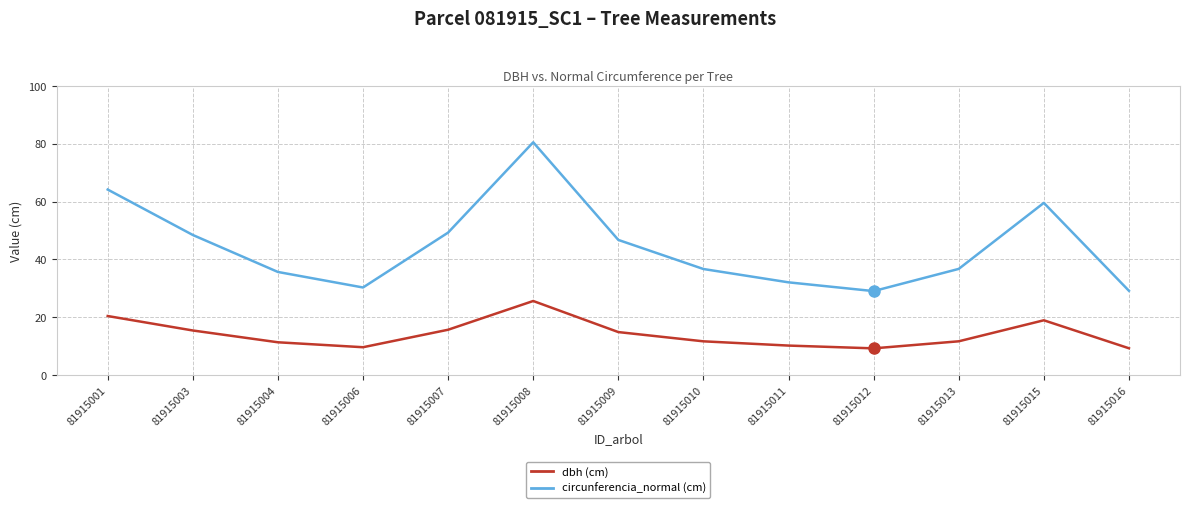

What is the greatest value displayed?

80.5